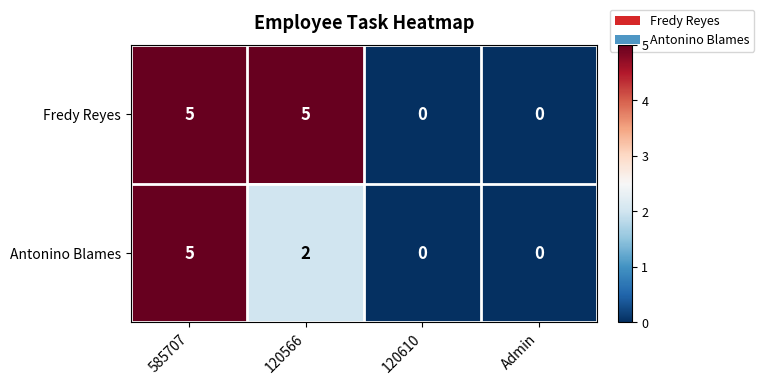

At 120566, list the series in order from smallest to largest.

Antonino Blames, Fredy Reyes